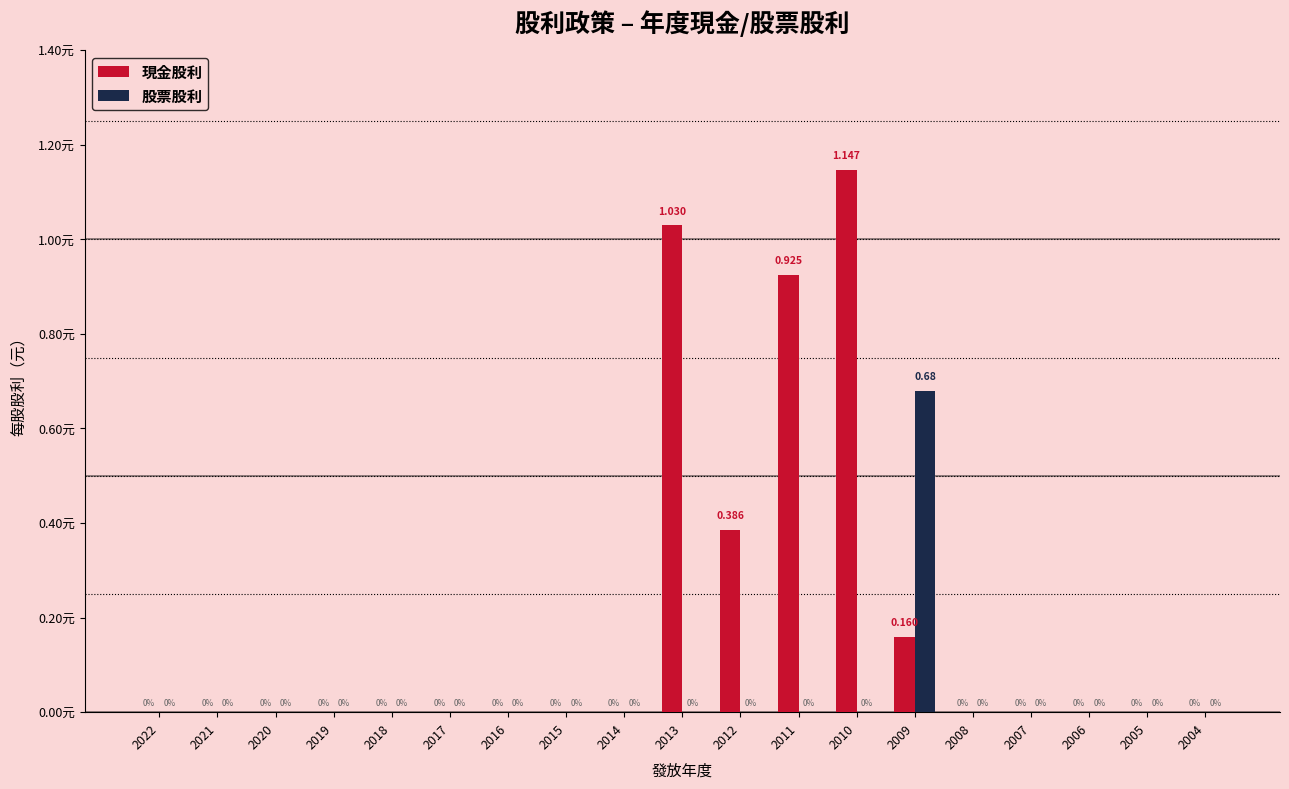

Are the bars horizontal?

No